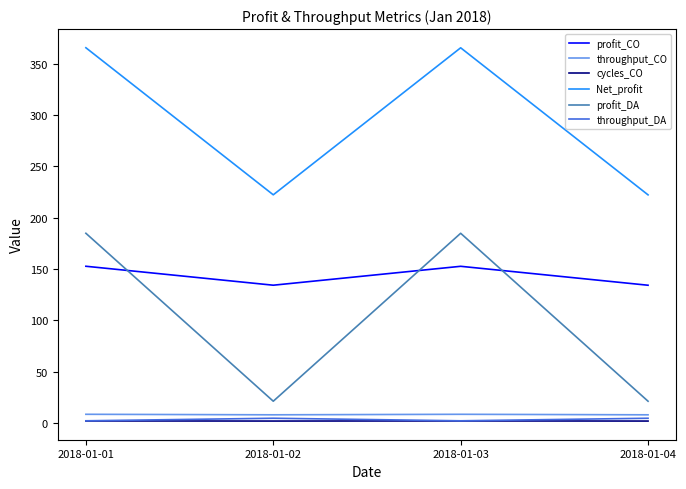

How many lines are shown in the chart?

6